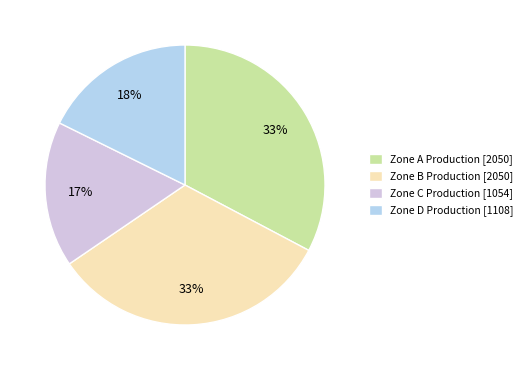

To the nearest percent, what is the average slice percentage?

25%